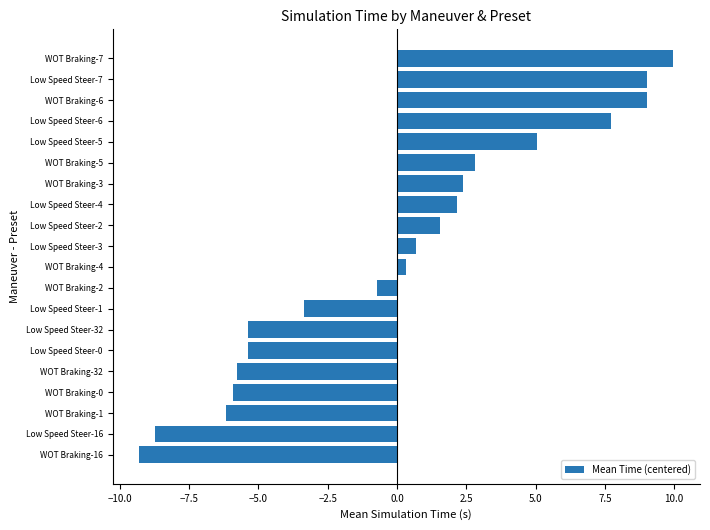

How many positive values are there?

11